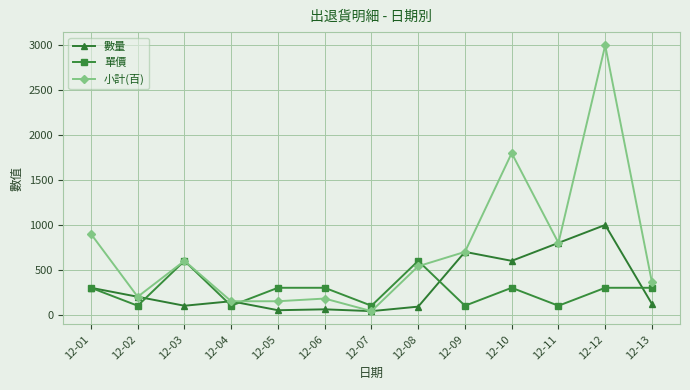

List the series in order of their peak value, lowest first.

單價, 數量, 小計(百)